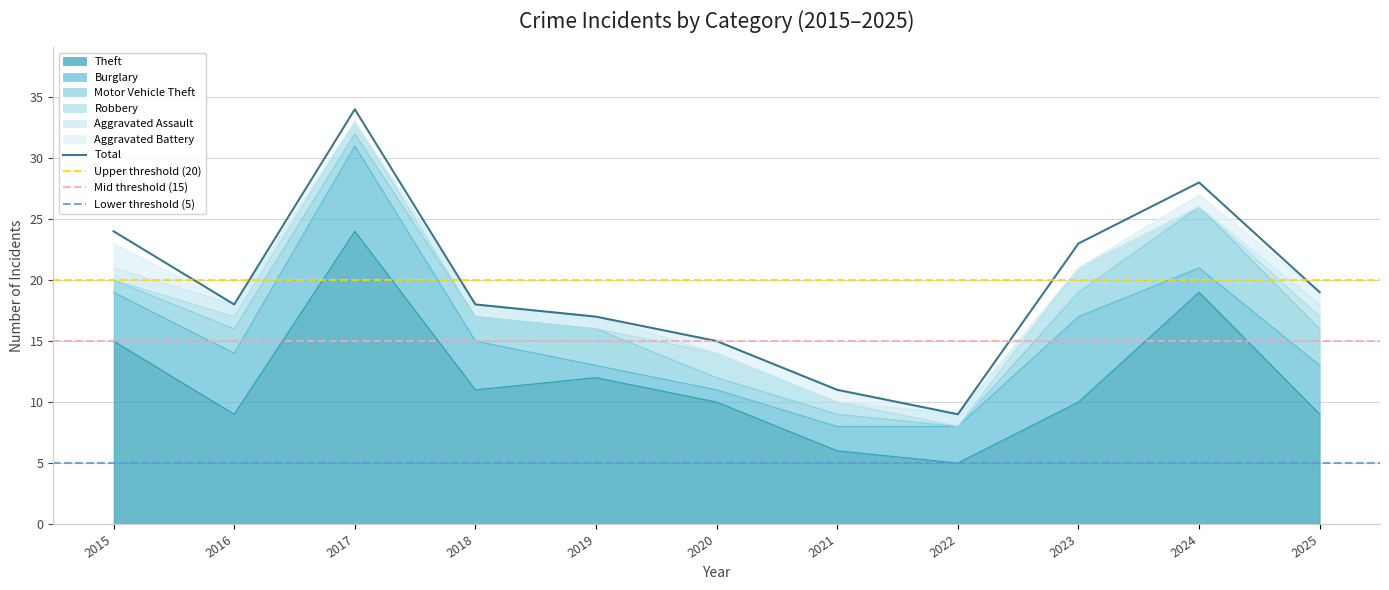

Reading left to right, list all the values displayed in this chart.

Theft: 2015=15	2016=9	2017=24	2018=11	2019=12	2020=10	2021=6	2022=5	2023=10	2024=19	2025=9
Burglary: 2015=4	2016=5	2017=7	2018=4	2019=1	2020=1	2021=2	2022=3	2023=7	2024=2	2025=4
Motor Vehicle Theft: 2015=1	2016=2	2017=1	2018=2	2019=3	2020=1	2021=1	2022=0	2023=2	2024=5	2025=3
Robbery: 2015=0	2016=1	2017=1	2018=0	2019=0	2020=2	2021=1	2022=0	2023=2	2024=0	2025=1
Aggravated Assault: 2015=1	2016=1	2017=0	2018=1	2019=1	2020=0	2021=0	2022=1	2023=0	2024=0	2025=1
Aggravated Battery: 2015=2	2016=0	2017=0	2018=0	2019=0	2020=1	2021=1	2022=0	2023=0	2024=1	2025=1